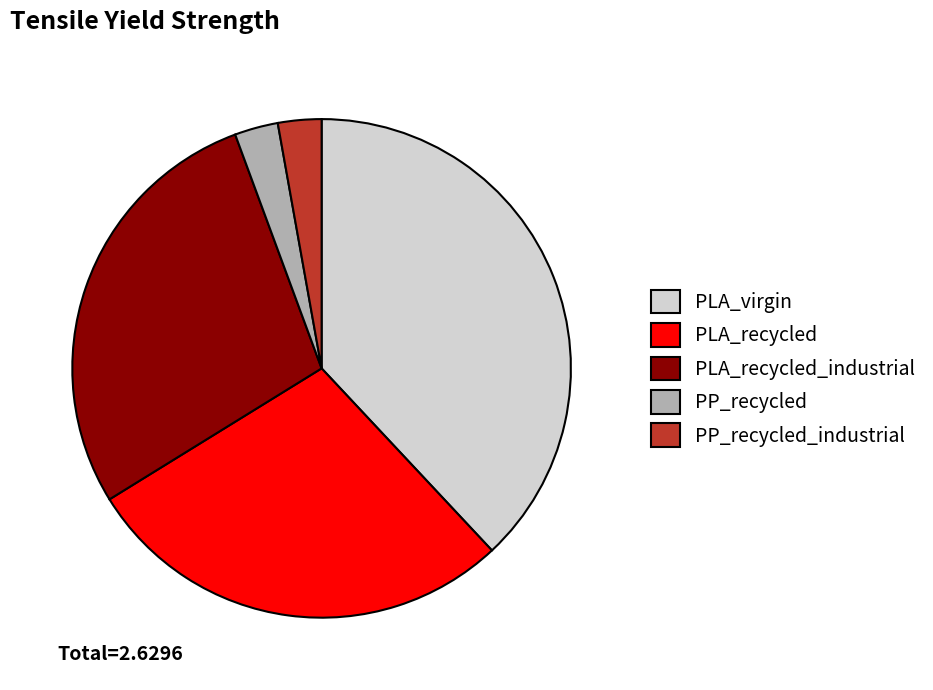

Which has a higher value, PLA_recycled or PP_recycled?

PLA_recycled